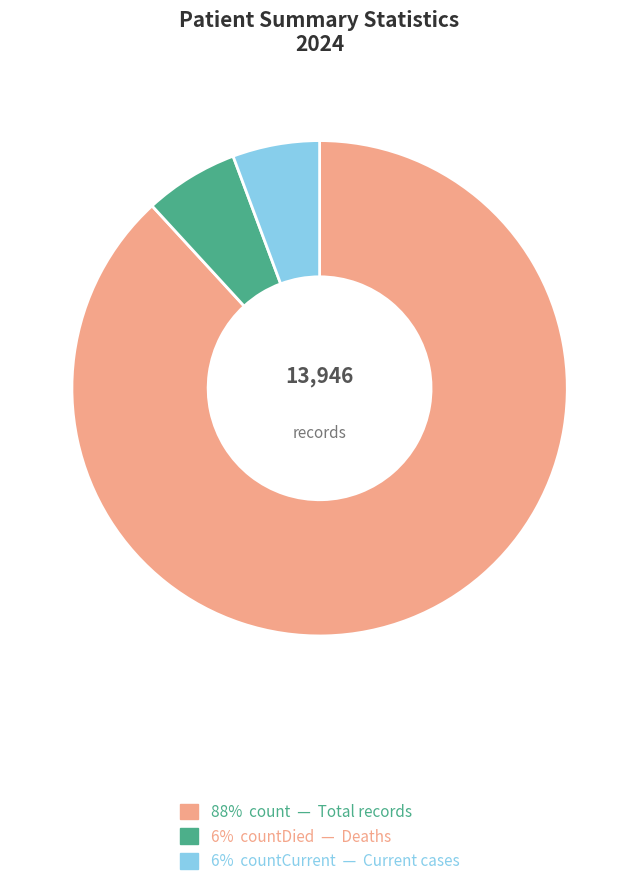

Is there any slice that represents more than half of the pie?

Yes